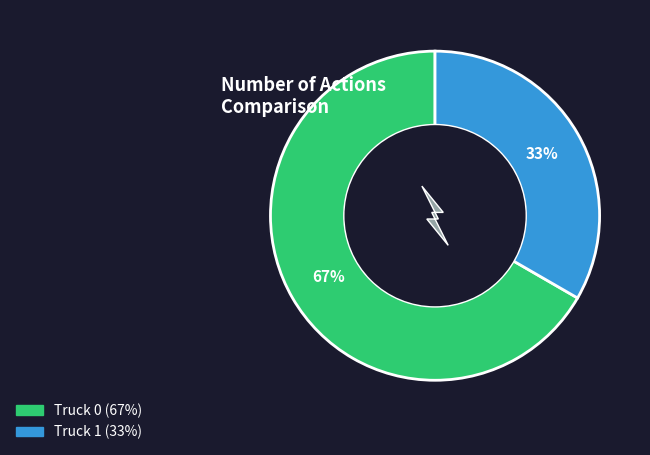

Which category has the biggest portion of the pie?

Truck 0